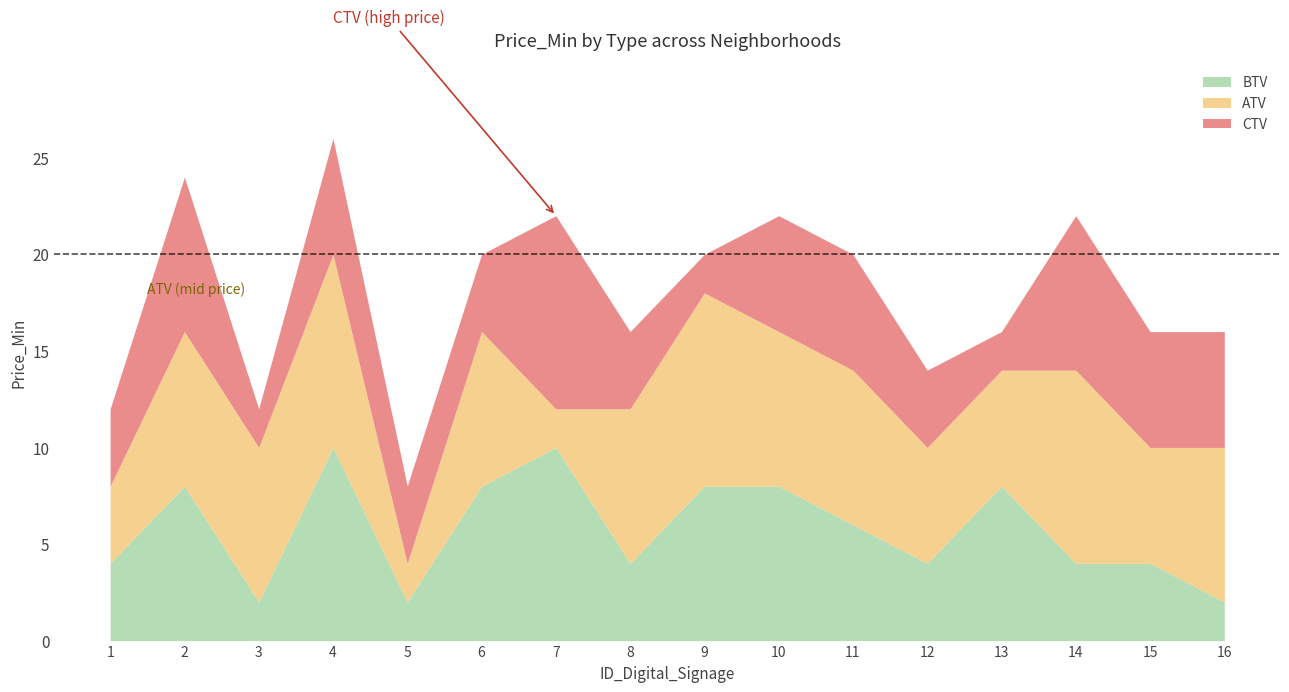

How many intersections are there between BTV and CTV?

3